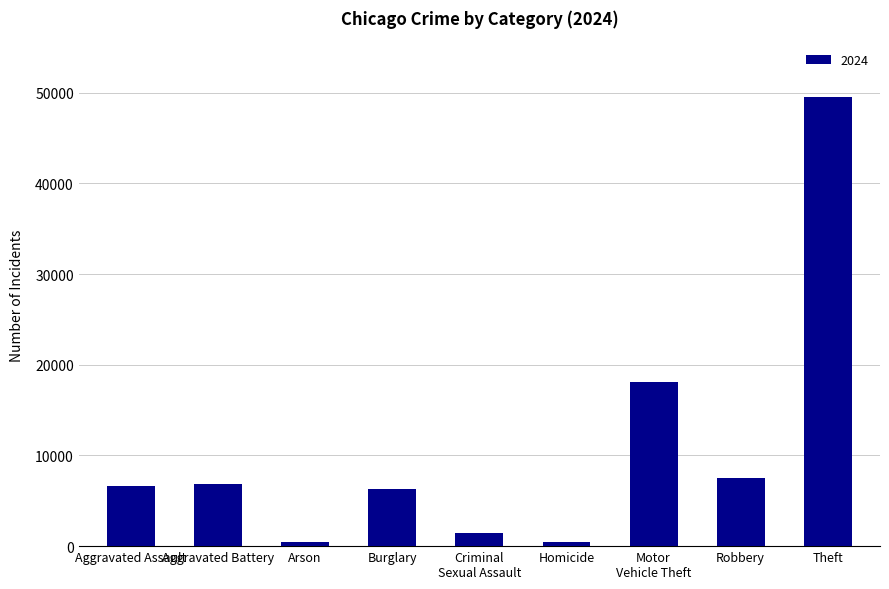

Which category has the highest value across all series?

Theft